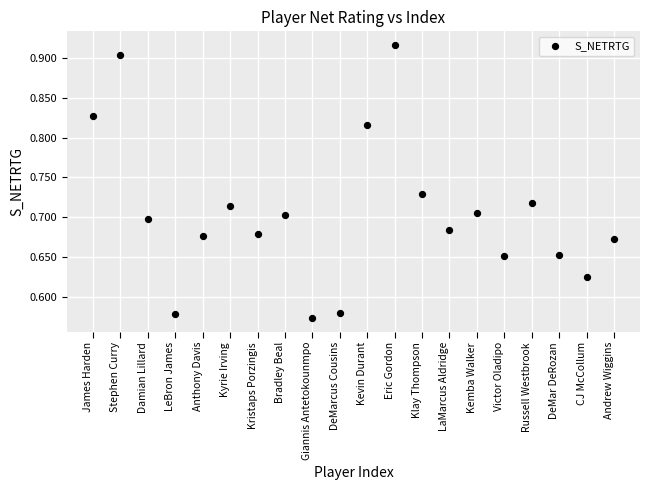

What is the range of Y values (max minus min)?

0.3